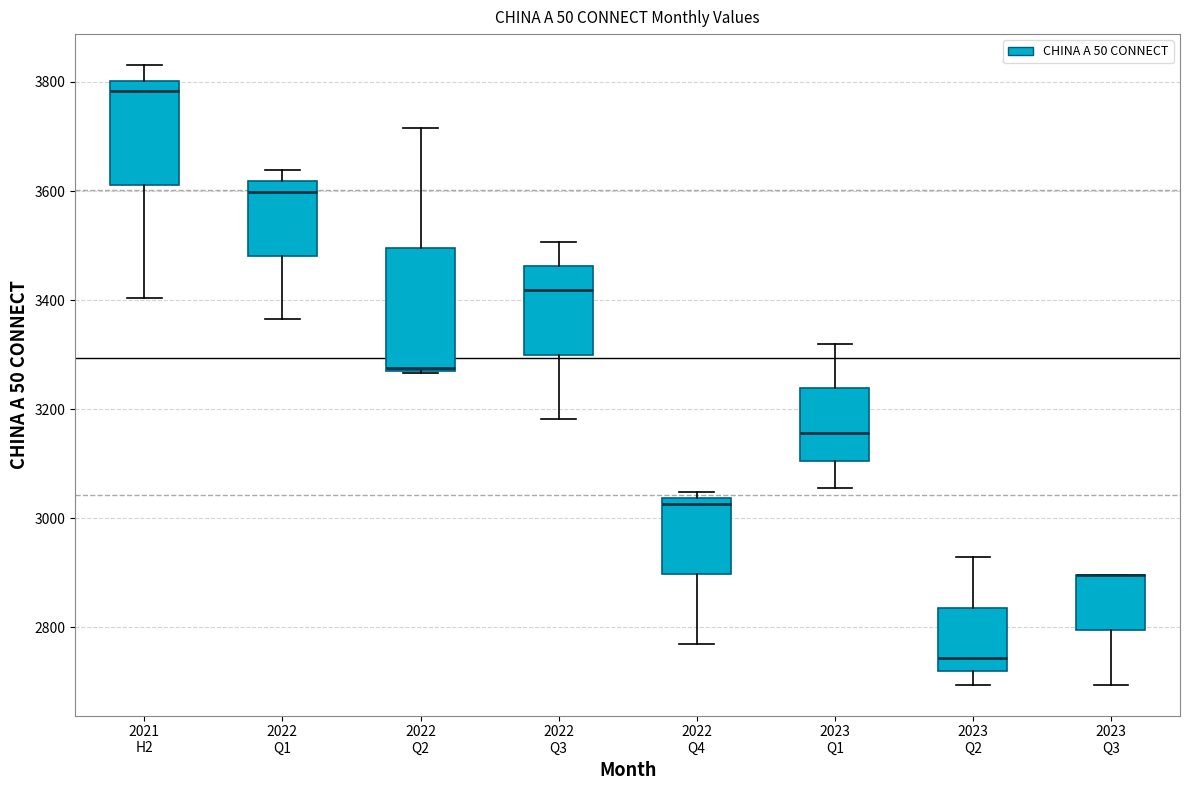

Reading left to right, read every box against the y-axis: the position of its median line, the range the box covers, and the ends of its whiskers. The values are not printed on the chart, so give them approximately, as read against the axis.

2021 H2: median 3780, box 3620 to 3800, whiskers 3400 to 3840
2022 Q1: median 3600, box 3480 to 3620, whiskers 3360 to 3640
2022 Q2: median 3280, box 3280 to 3500, whiskers 3260 to 3720
2022 Q3: median 3420, box 3300 to 3460, whiskers 3180 to 3500
2022 Q4: median 3020, box 2900 to 3040, whiskers 2780 to 3040 (just above the box's upper edge)
2023 Q1: median 3160, box 3100 to 3240, whiskers 3060 to 3320
2023 Q2: median 2740, box 2720 to 2840, whiskers 2700 to 2920
2023 Q3: median 2900 (drawn on the box's upper edge), box 2800 to 2900, whiskers 2700 to 2900